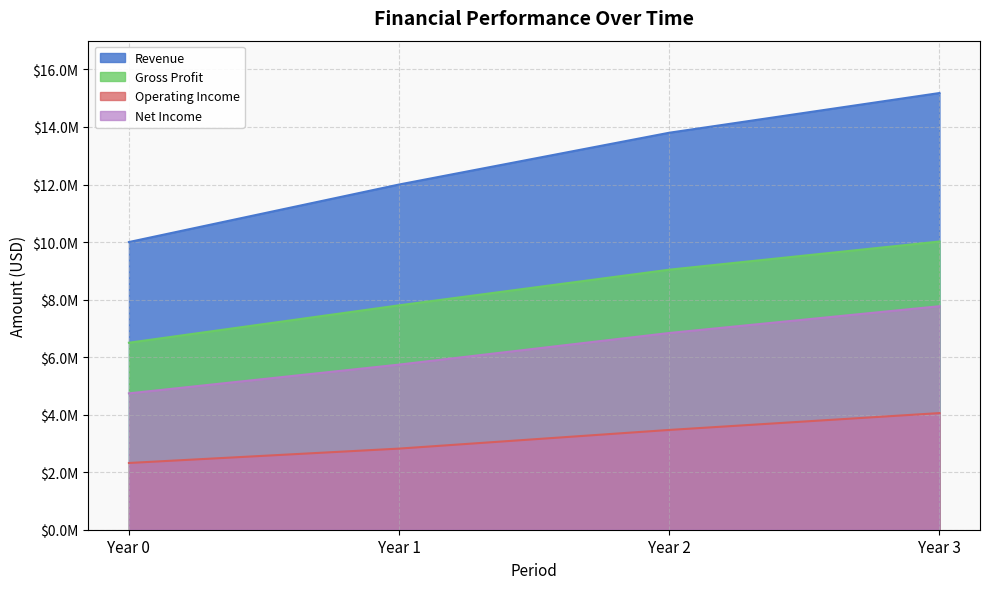

Is the value of Revenue at Year 3 greater than the value of Gross Profit at Year 3?

Yes